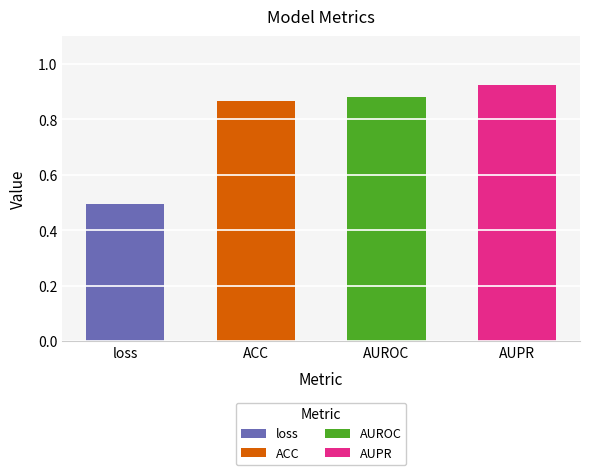

What is the sum of all values?

3.2